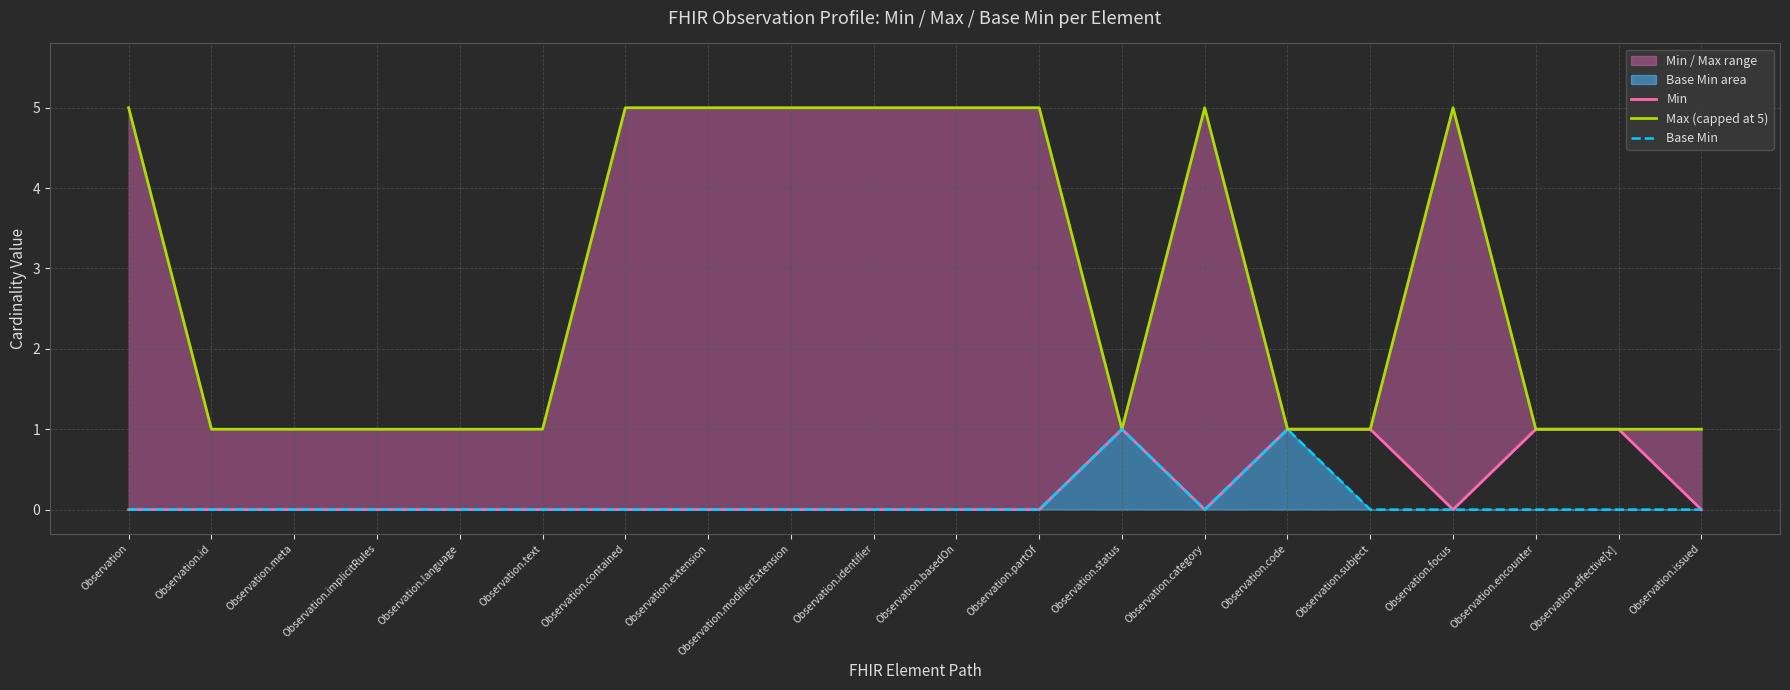

What is the label of the 1st point from the right?

Observation.issued